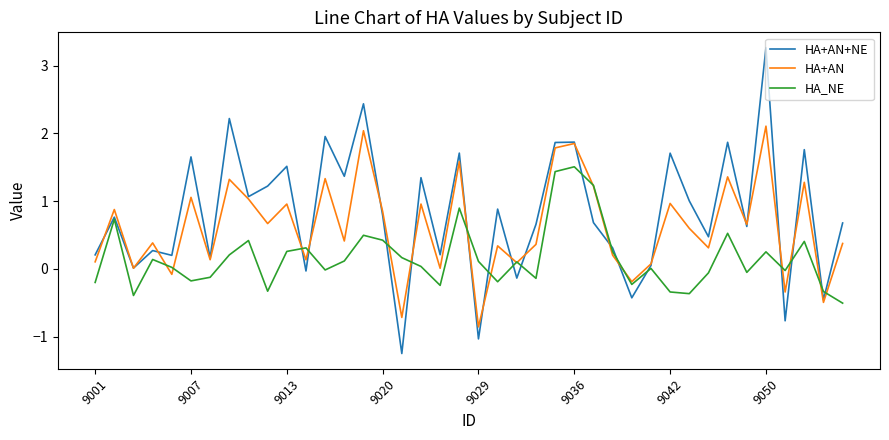

Rank the series by their average value, from lowest to highest.

HA_NE, HA+AN, HA+AN+NE